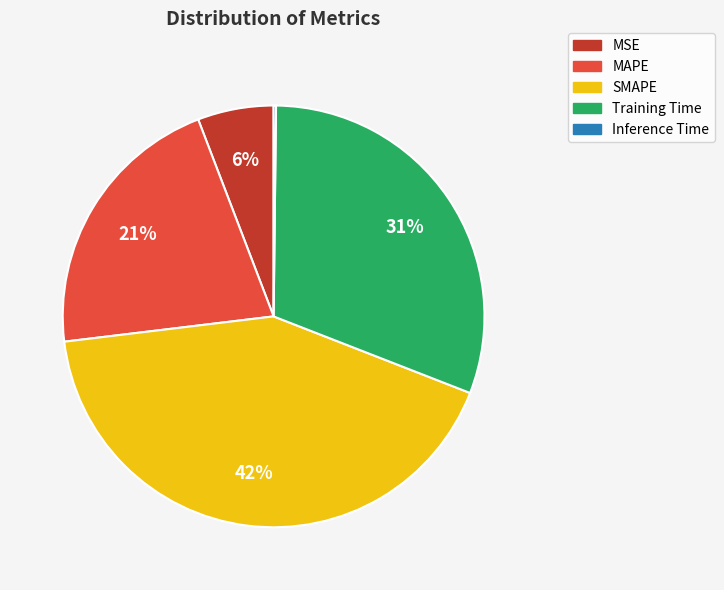

What percentage is the MSE slice, to the nearest percent?

6%